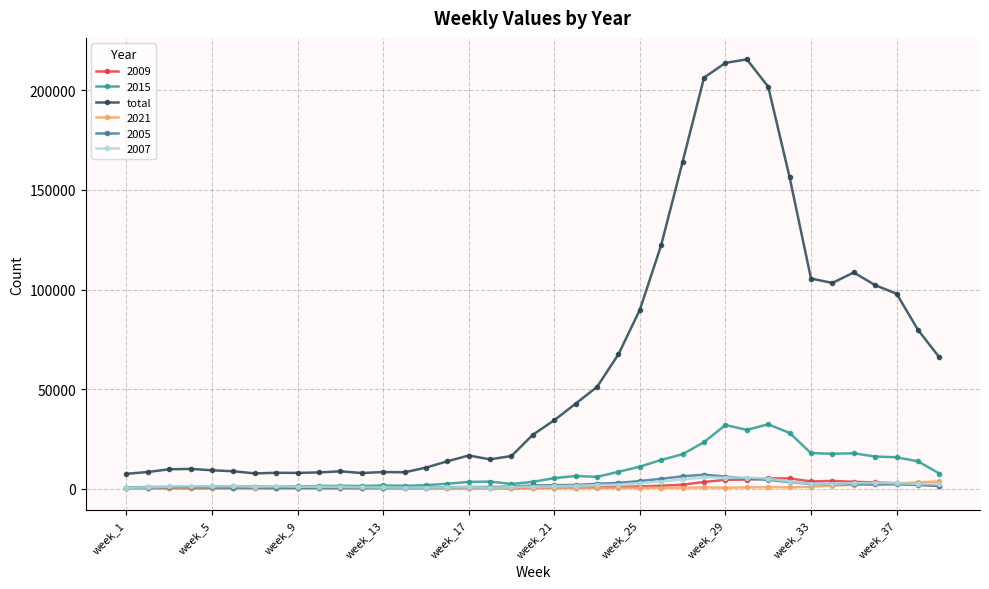

What is the smallest value displayed?

45